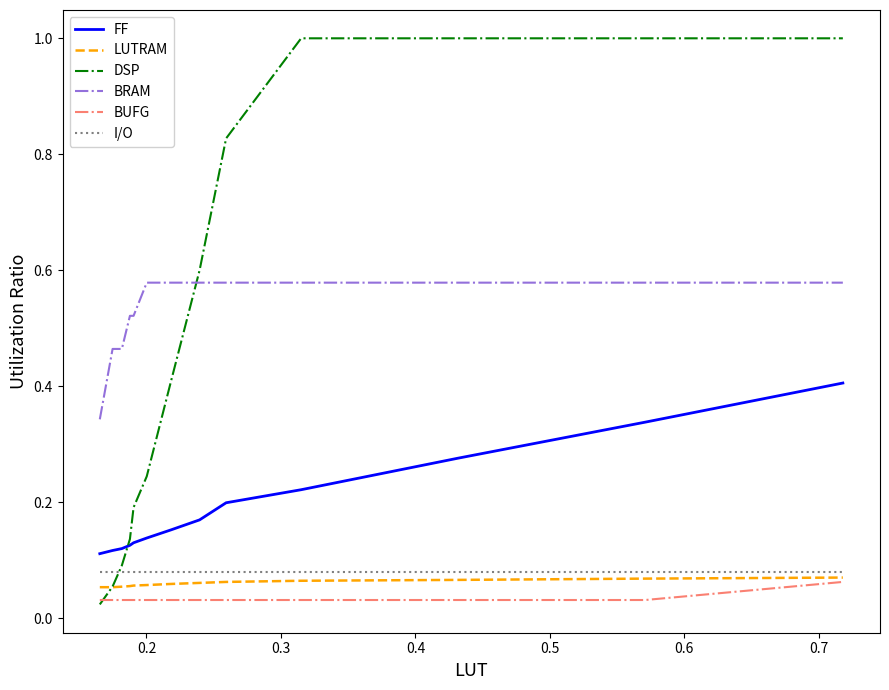

What is the difference between the second highest and second lowest values in the DSP series?

0.9